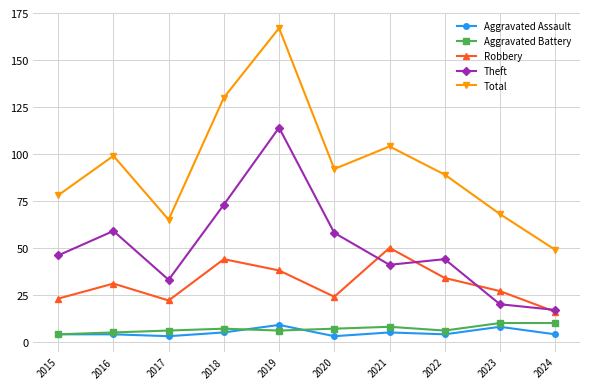

At which category is the sum across all series the highest?

2019